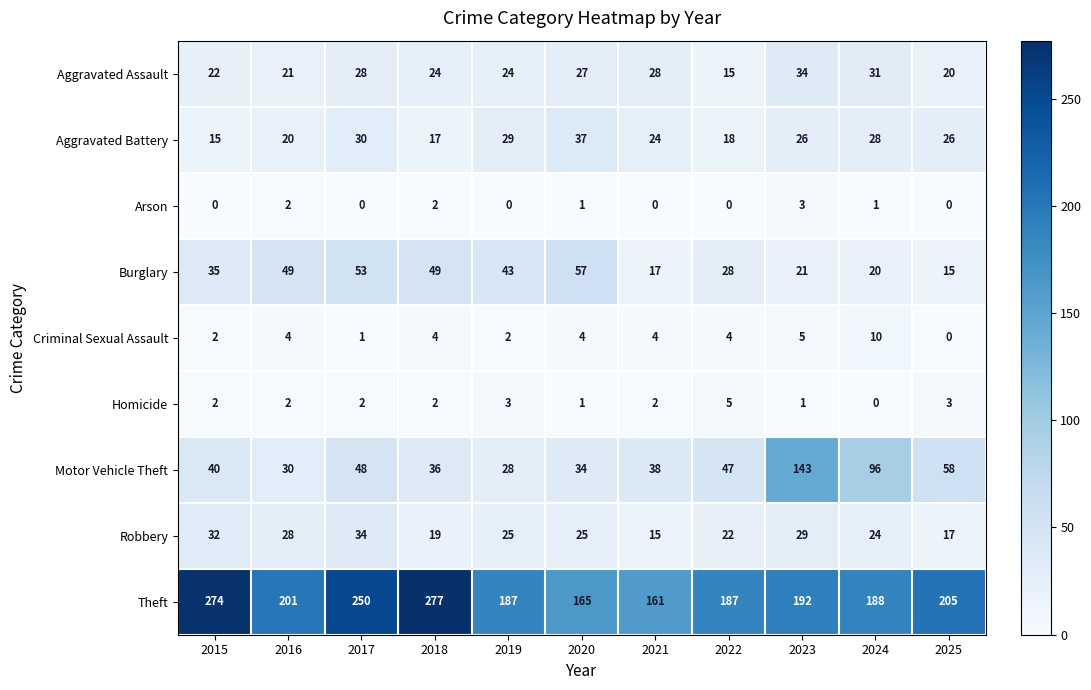

At how many categories does at least one series exceed 98?

11